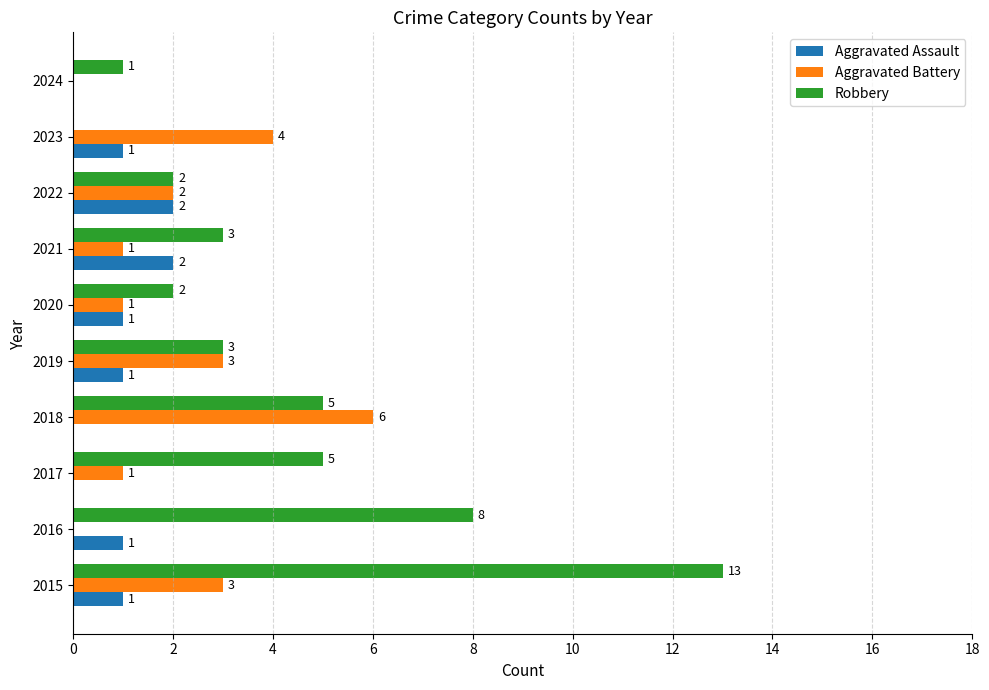

The Robbery series shows 0 at 2023. True or false?

True